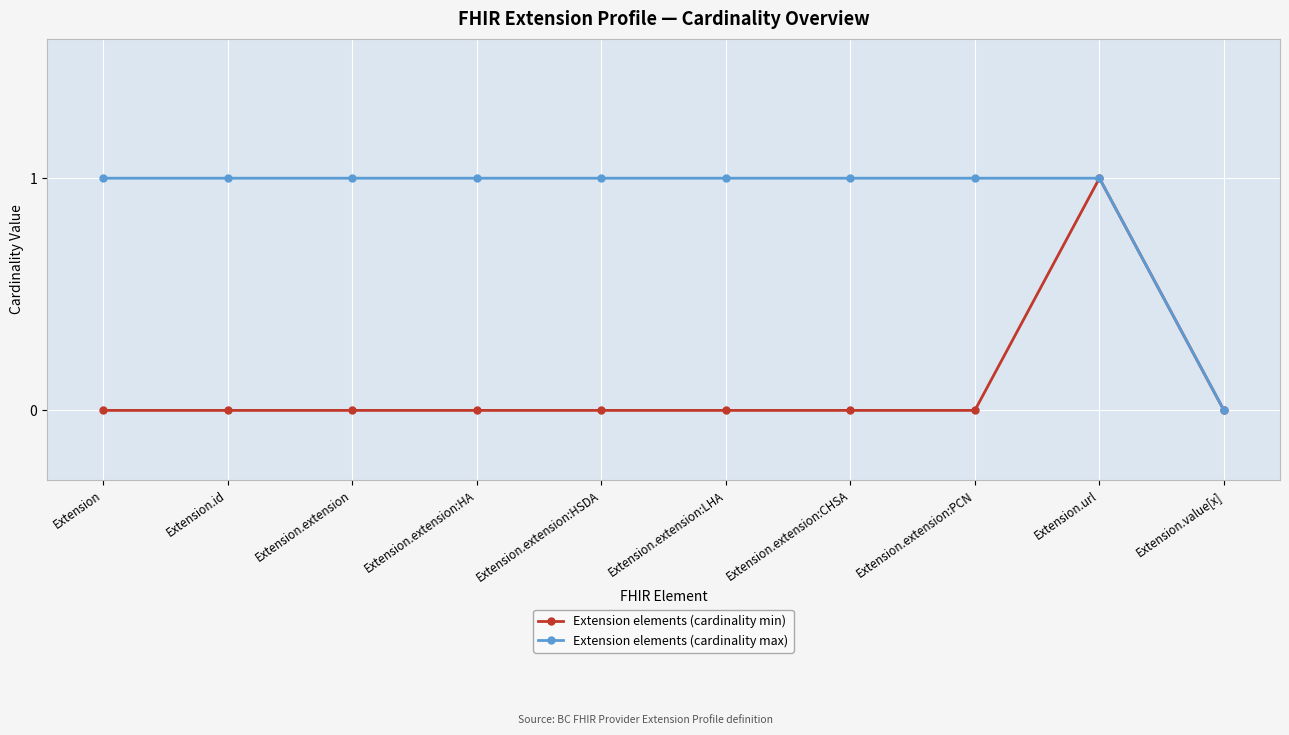

What is the greatest value displayed?

1